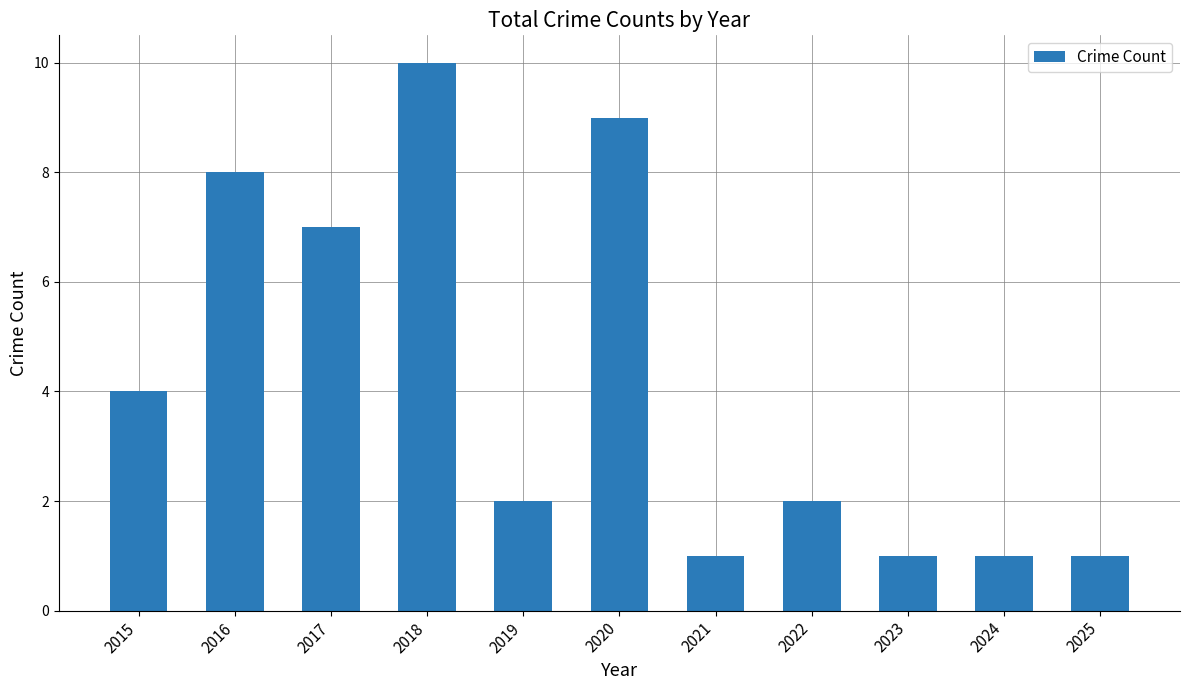

What is the change in value from 2015 to 2023?

-3